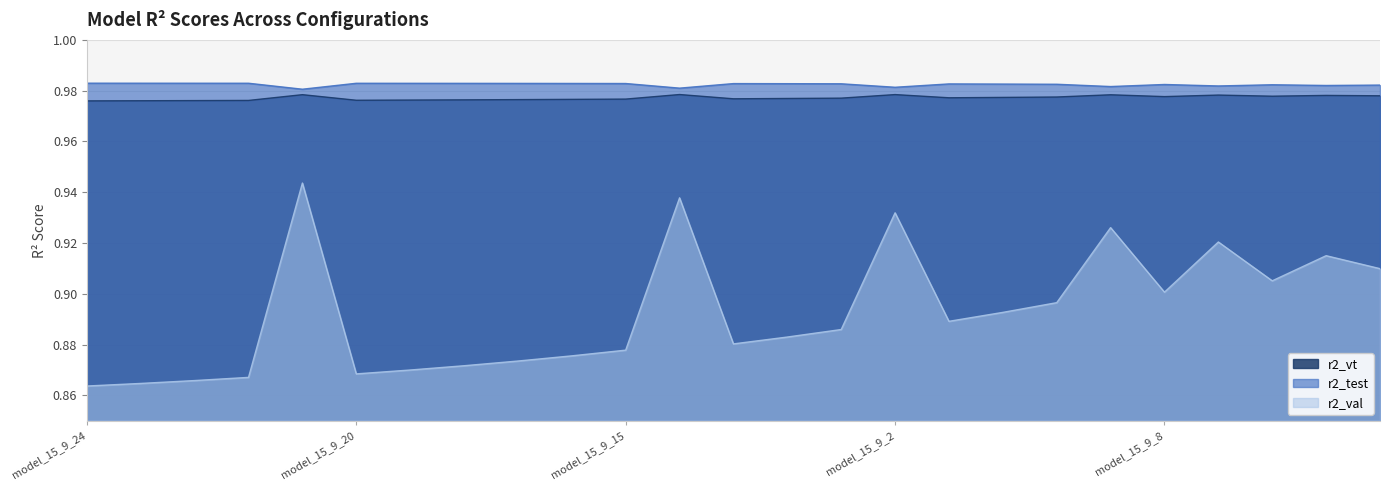

Reading right to left, what are all the values shown in this chart?

r2_test: model_15_9_6=1.0	model_15_9_5=1.0	model_15_9_7=1.0	model_15_9_4=1.0	model_15_9_8=1.0	model_15_9_3=1.0	model_15_9_9=1.0	model_15_9_10=1.0	model_15_9_11=1.0	model_15_9_2=1.0	model_15_9_12=1.0	model_15_9_13=1.0	model_15_9_14=1.0	model_15_9_1=1.0	model_15_9_15=1.0	model_15_9_16=1.0	model_15_9_17=1.0	model_15_9_18=1.0	model_15_9_19=1.0	model_15_9_20=1.0	model_15_9_0=1.0	model_15_9_21=1.0	model_15_9_22=1.0	model_15_9_23=1.0	model_15_9_24=1.0
r2_val: model_15_9_6=0.9	model_15_9_5=0.9	model_15_9_7=0.9	model_15_9_4=0.9	model_15_9_8=0.9	model_15_9_3=0.9	model_15_9_9=0.9	model_15_9_10=0.9	model_15_9_11=0.9	model_15_9_2=0.9	model_15_9_12=0.9	model_15_9_13=0.9	model_15_9_14=0.9	model_15_9_1=0.9	model_15_9_15=0.9	model_15_9_16=0.9	model_15_9_17=0.9	model_15_9_18=0.9	model_15_9_19=0.9	model_15_9_20=0.9	model_15_9_0=0.9	model_15_9_21=0.9	model_15_9_22=0.9	model_15_9_23=0.9	model_15_9_24=0.9
r2_vt: model_15_9_6=1.0	model_15_9_5=1.0	model_15_9_7=1.0	model_15_9_4=1.0	model_15_9_8=1.0	model_15_9_3=1.0	model_15_9_9=1.0	model_15_9_10=1.0	model_15_9_11=1.0	model_15_9_2=1.0	model_15_9_12=1.0	model_15_9_13=1.0	model_15_9_14=1.0	model_15_9_1=1.0	model_15_9_15=1.0	model_15_9_16=1.0	model_15_9_17=1.0	model_15_9_18=1.0	model_15_9_19=1.0	model_15_9_20=1.0	model_15_9_0=1.0	model_15_9_21=1.0	model_15_9_22=1.0	model_15_9_23=1.0	model_15_9_24=1.0